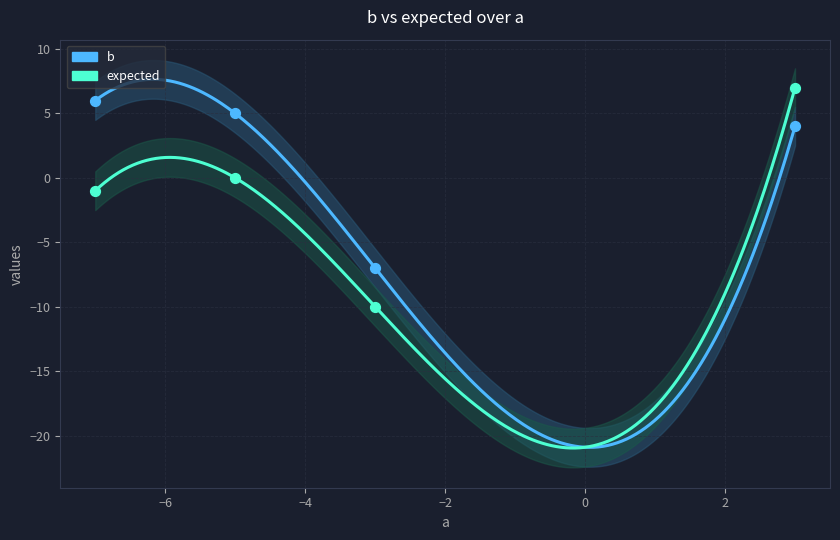

At which category is the sum across all series the highest?

3